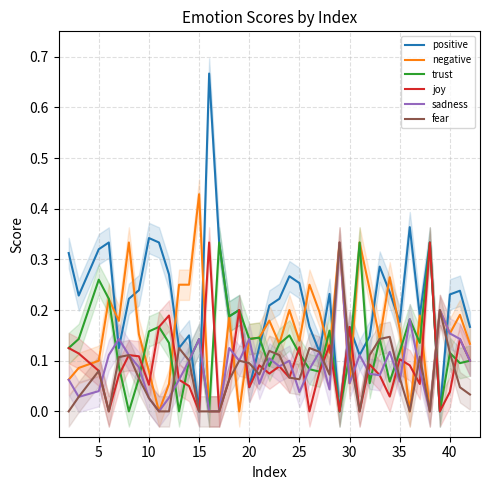

At which label does negative reach its minimum?

40